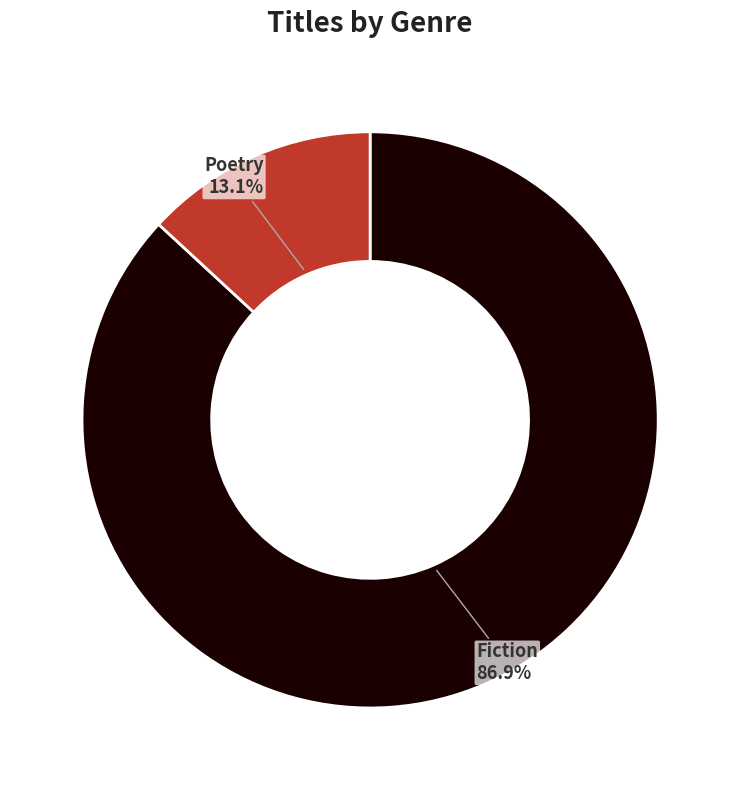

Is it true that Fiction is 99% of the pie?

False